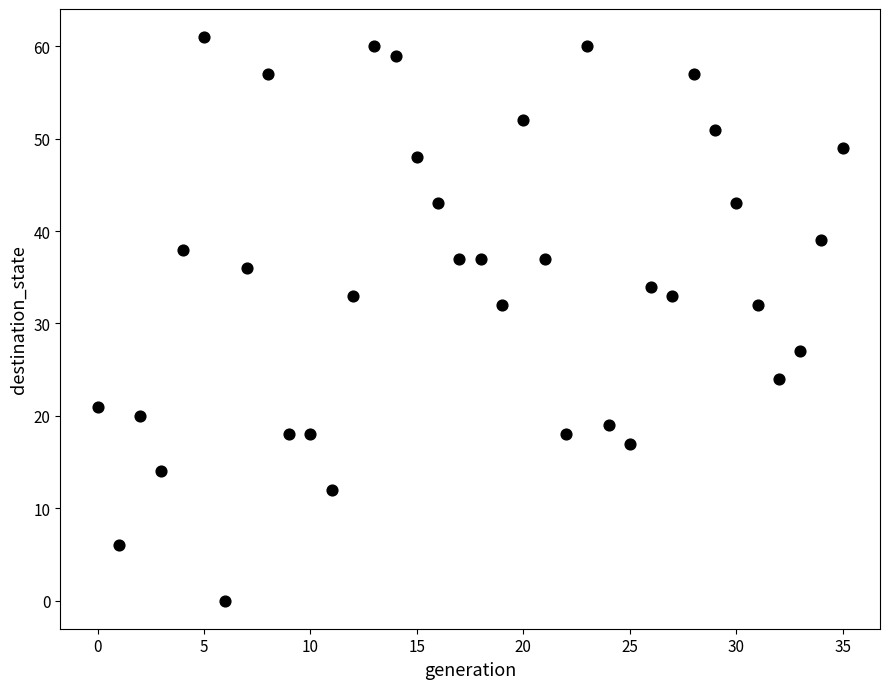

What is the range of Y values (max minus min)?

61